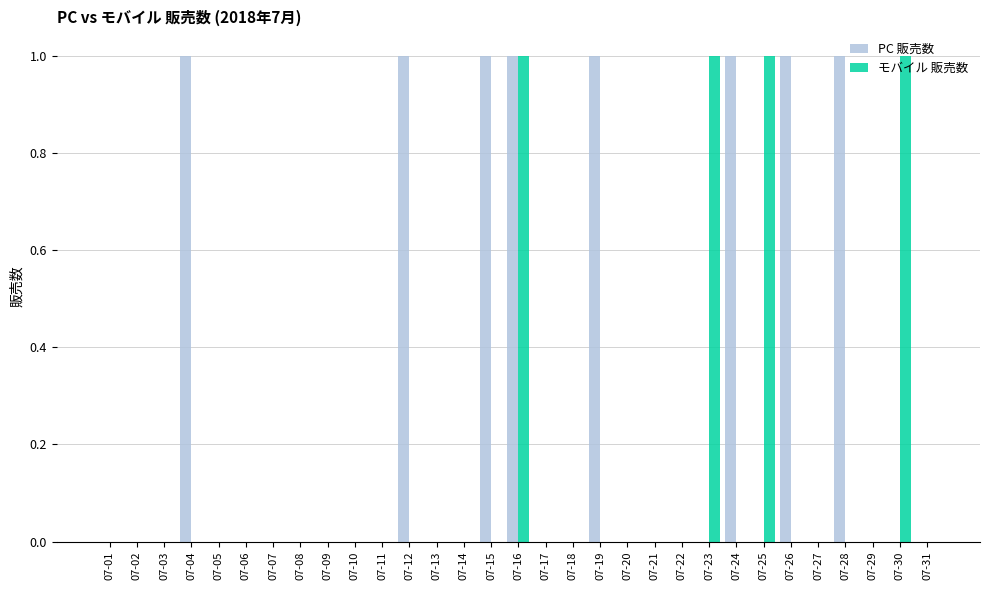

How many data points does each series have?

31